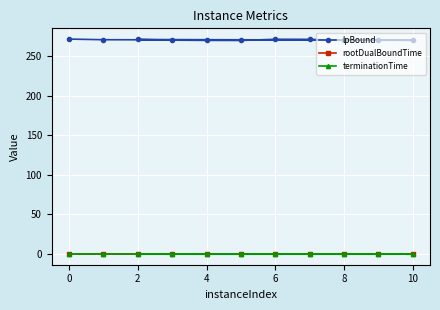

Which series has the widest spread of values?

lpBound